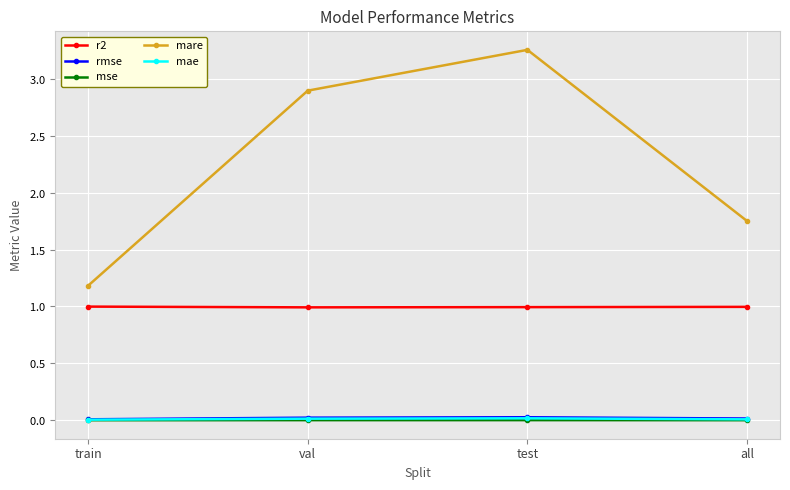

True or false: r2 and mse cross at least once.

False